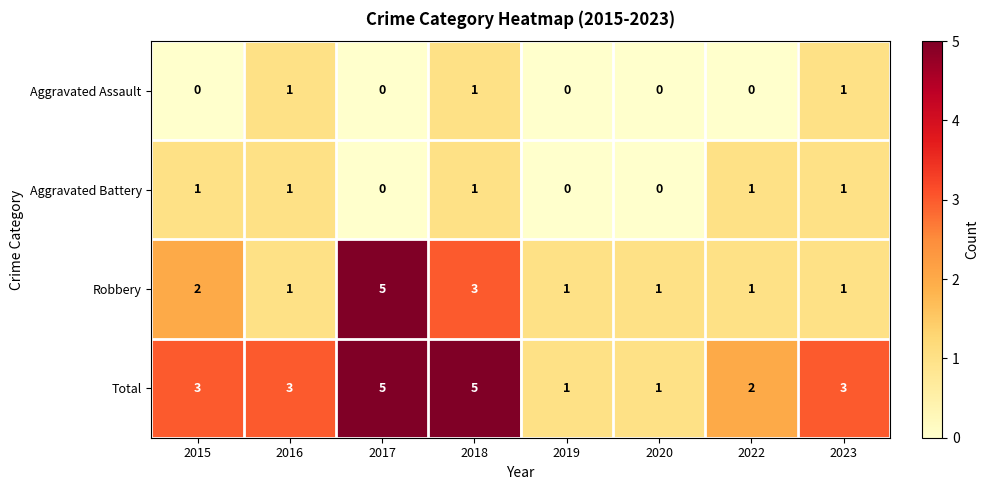

What is the sum of the Robbery values at 2016 and 2015?

3